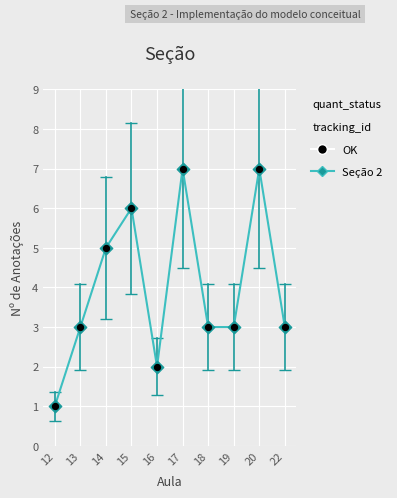

What is the difference between the values at 17 and 12?

6